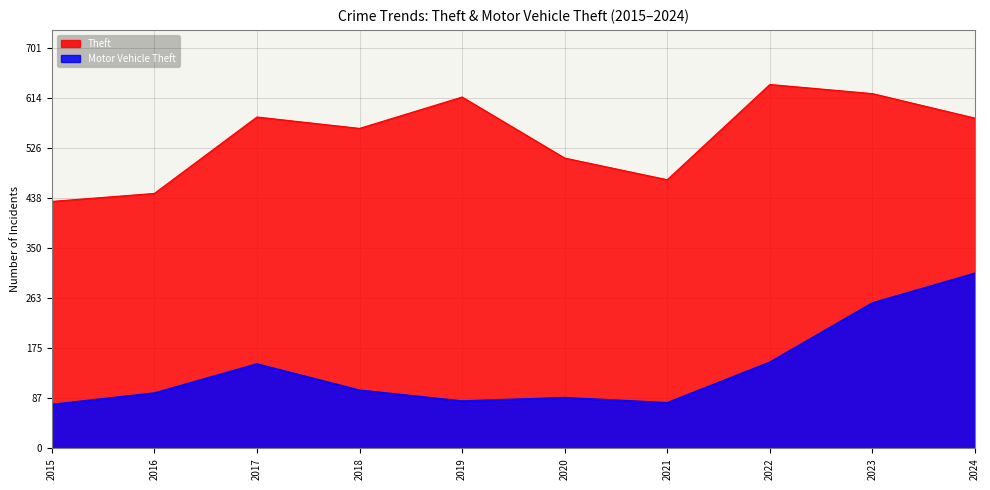

At how many categories does at least one series exceed 112?

10